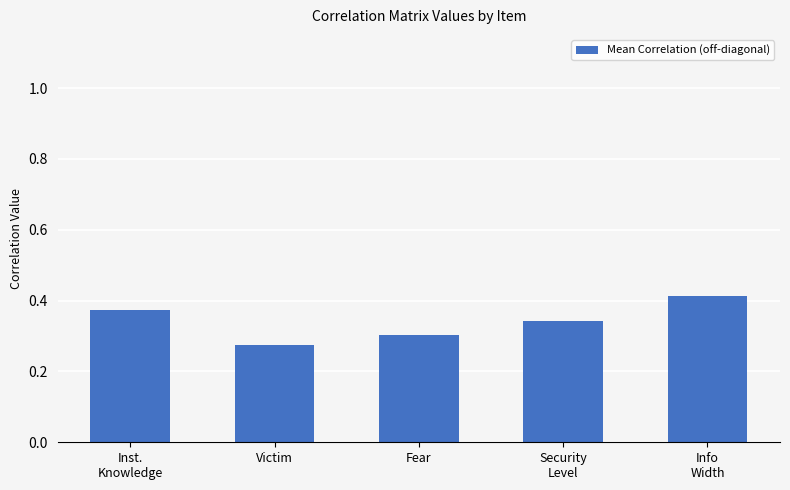

List the labels in order of value, largest first.

Info
Width, Inst.
Knowledge, Security
Level, Fear, Victim